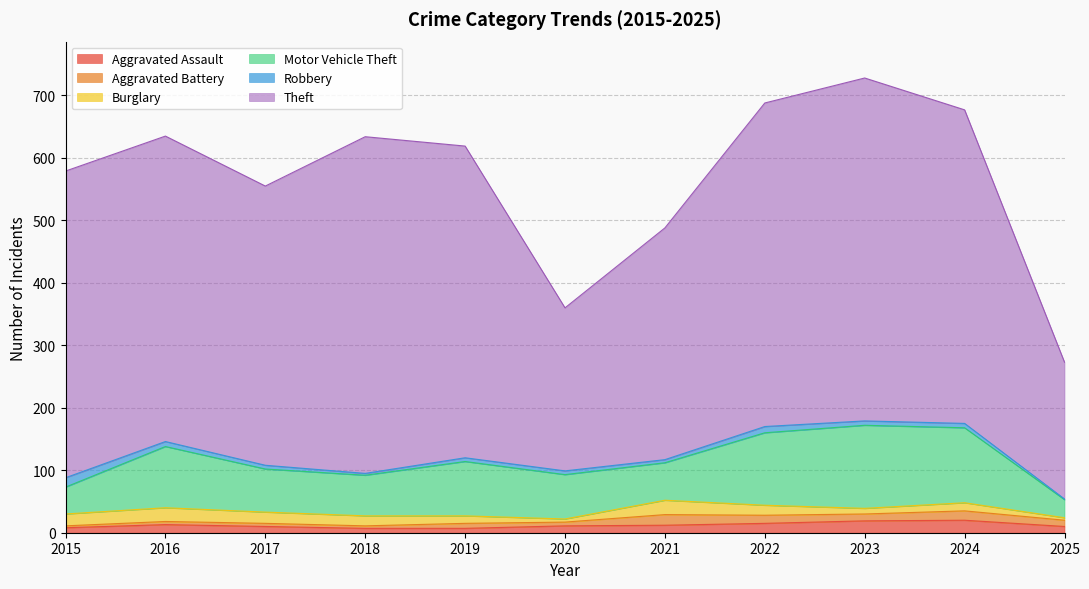

At how many categories does at least one series exceed 19?

11